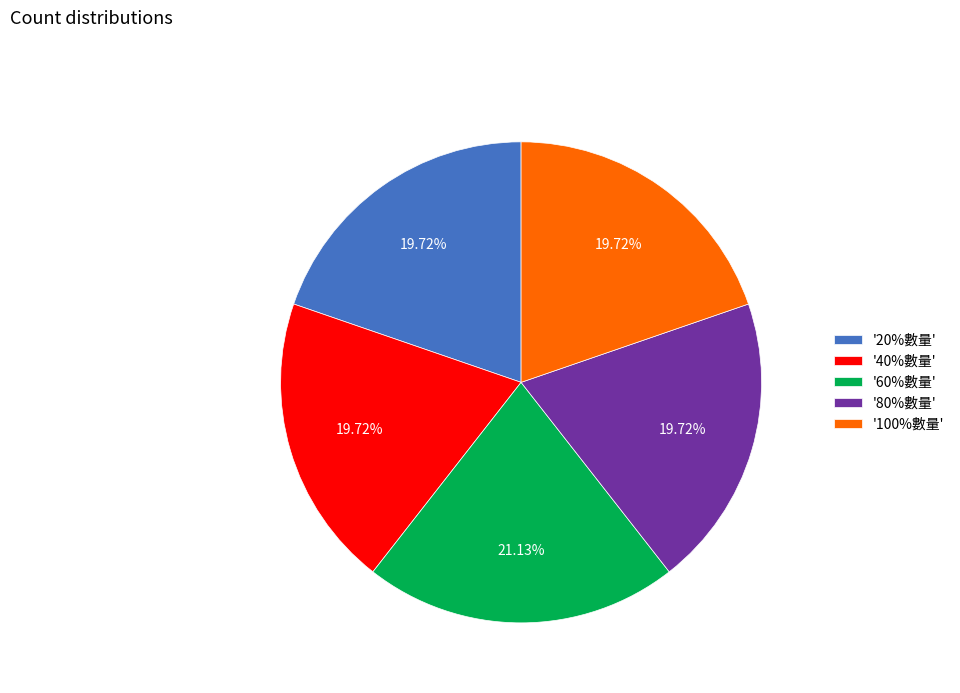

Combined, do '40%數量' and '60%數量' account for over 50%?

No